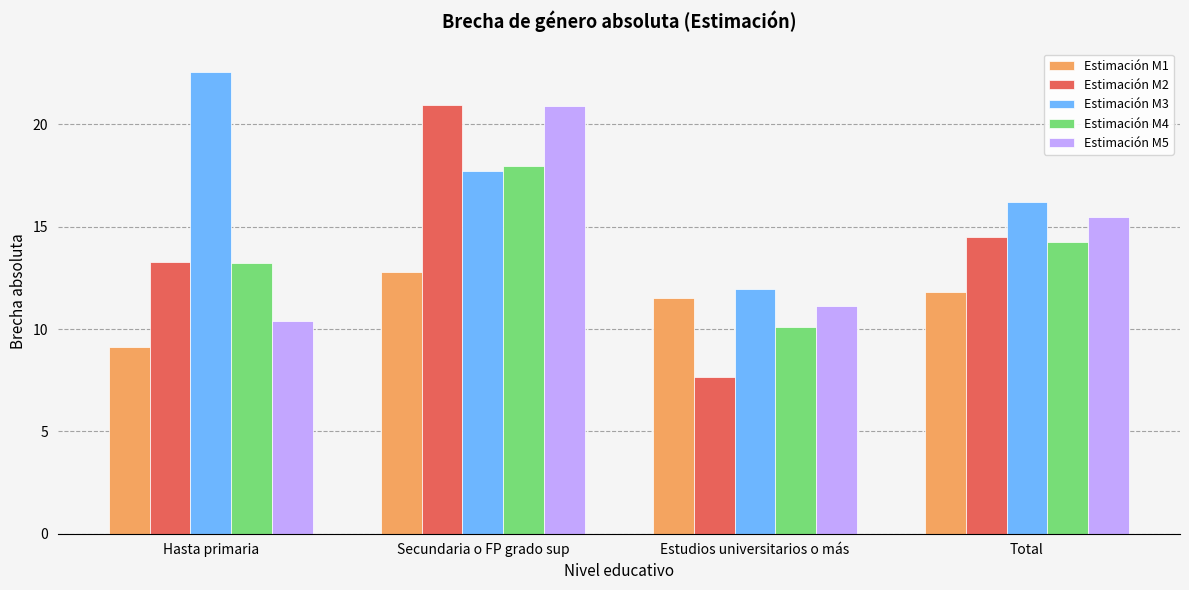

Count the number of categories in the chart.

4